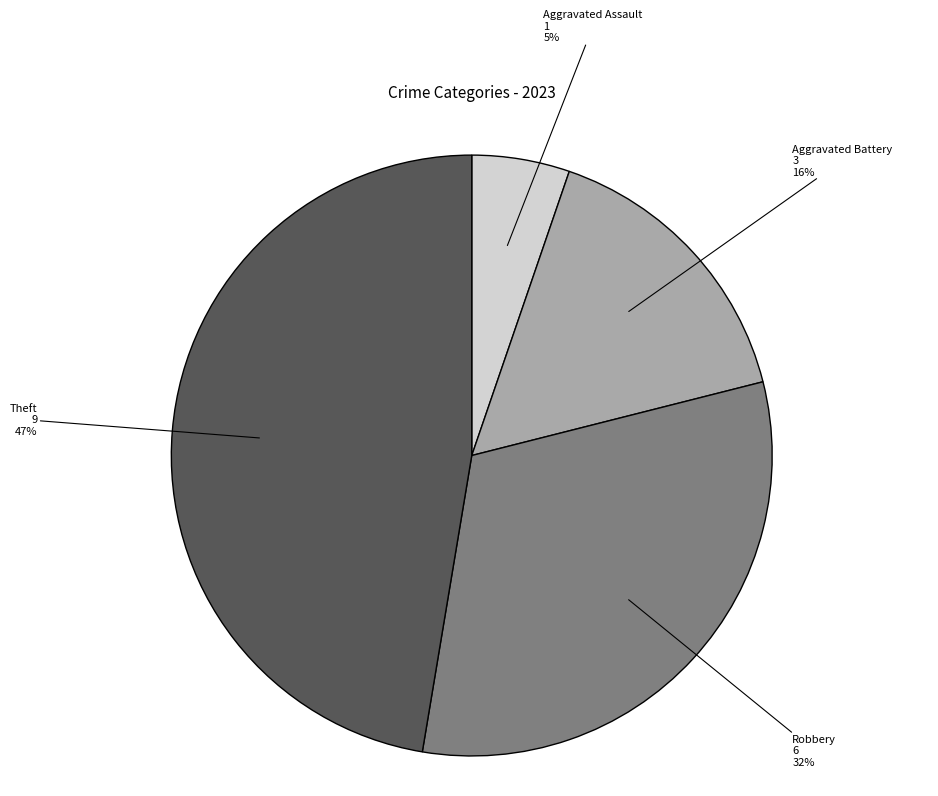

Which has a higher value, Aggravated Assault or Robbery?

Robbery